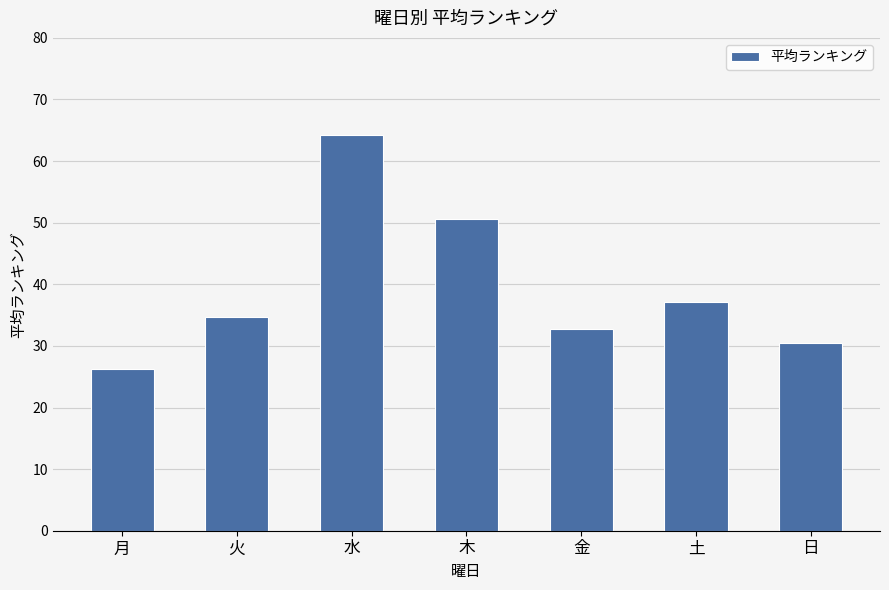

What is the maximum value shown in the chart?

64.2